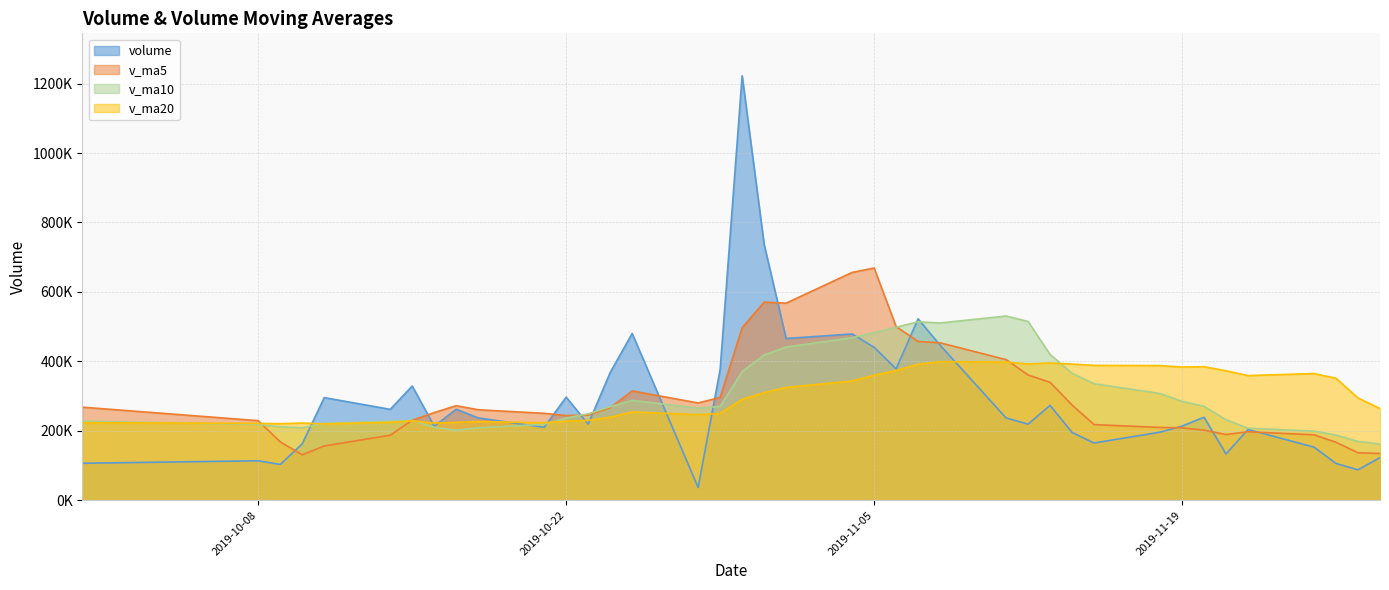

Rank the series at 2019-10-09 from highest to lowest value.

v_ma20, v_ma10, v_ma5, volume